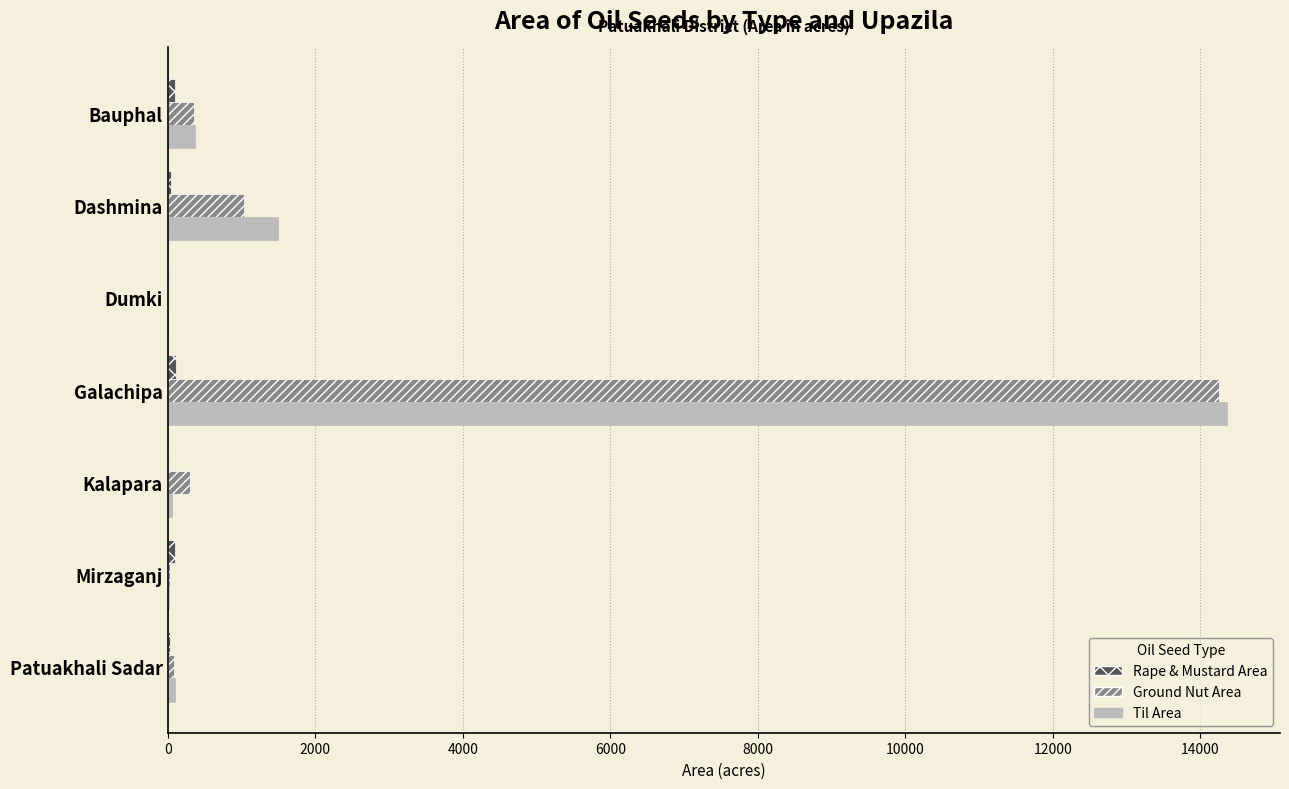

Which category has the highest value across all series?

Galachipa